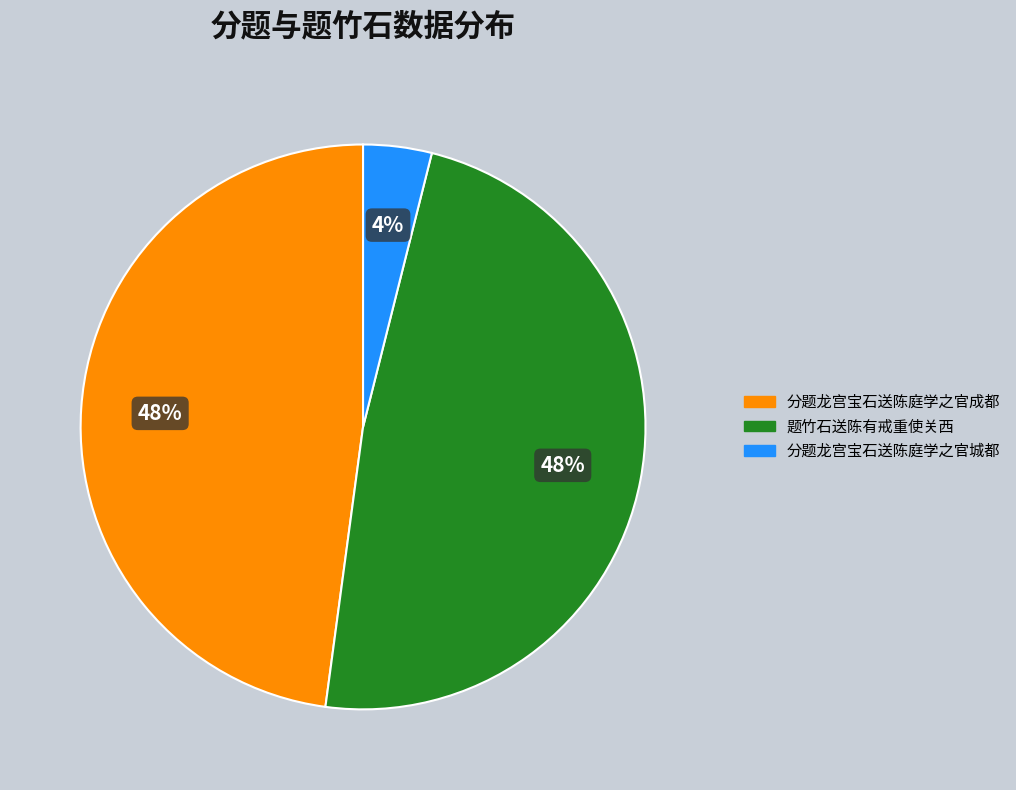

Is the sum of 分题龙宫宝石送陈庭学之官成都 and 题竹石送陈有戒重使关西 greater than half?

Yes